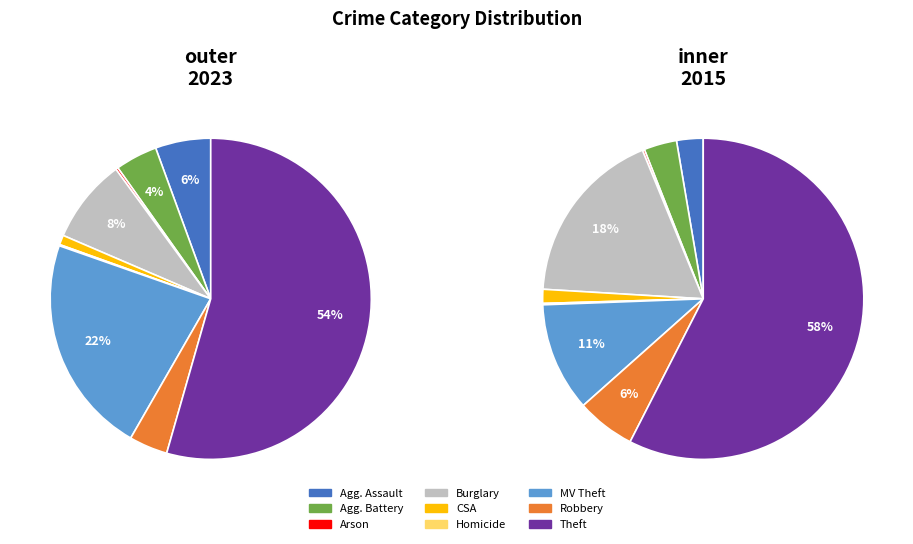

To the nearest percent, what is the average slice percentage?

11%